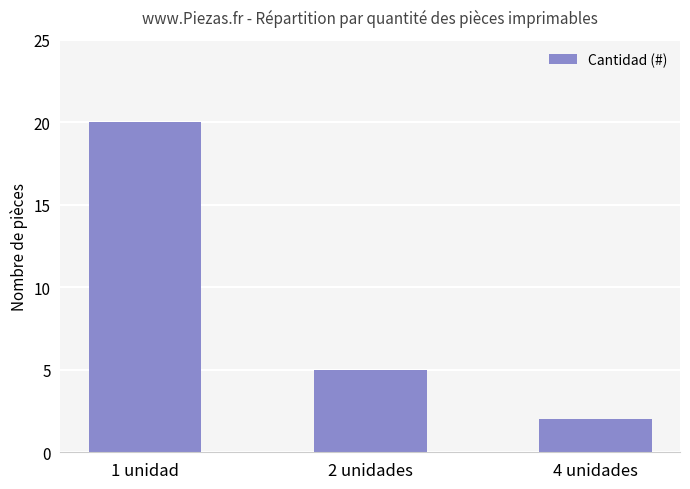

List the labels in order of value, smallest first.

4 unidades, 2 unidades, 1 unidad